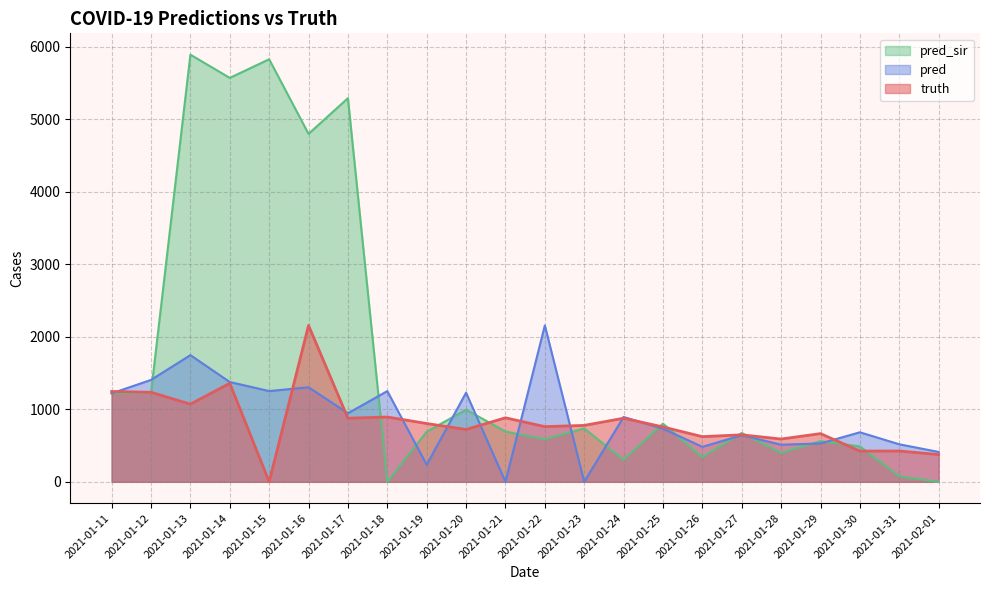

How many values in the truth series are below 778?

11